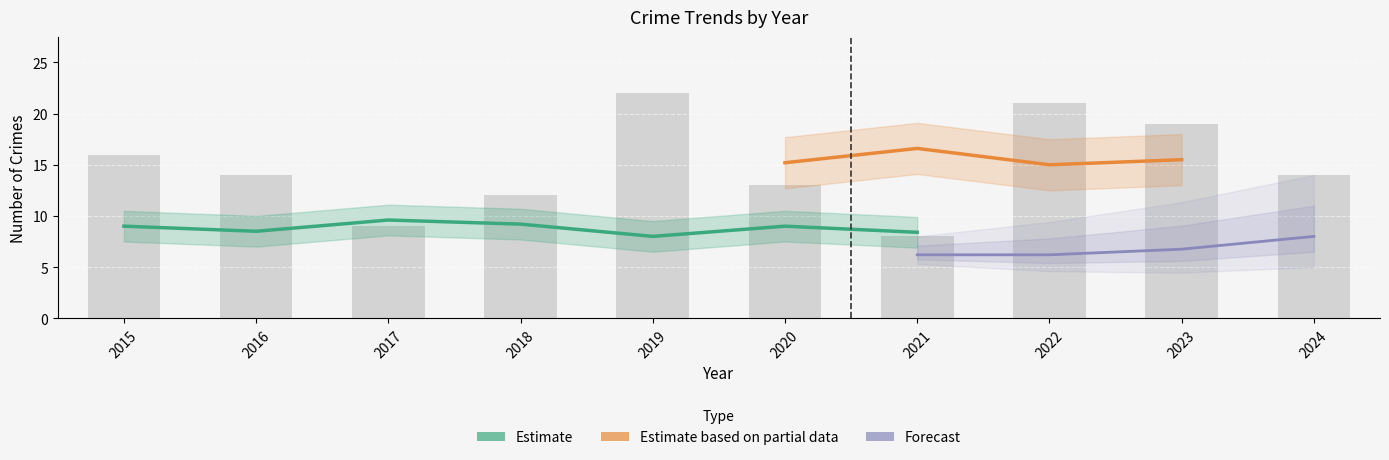

What is the lowest value of the Total series?

8